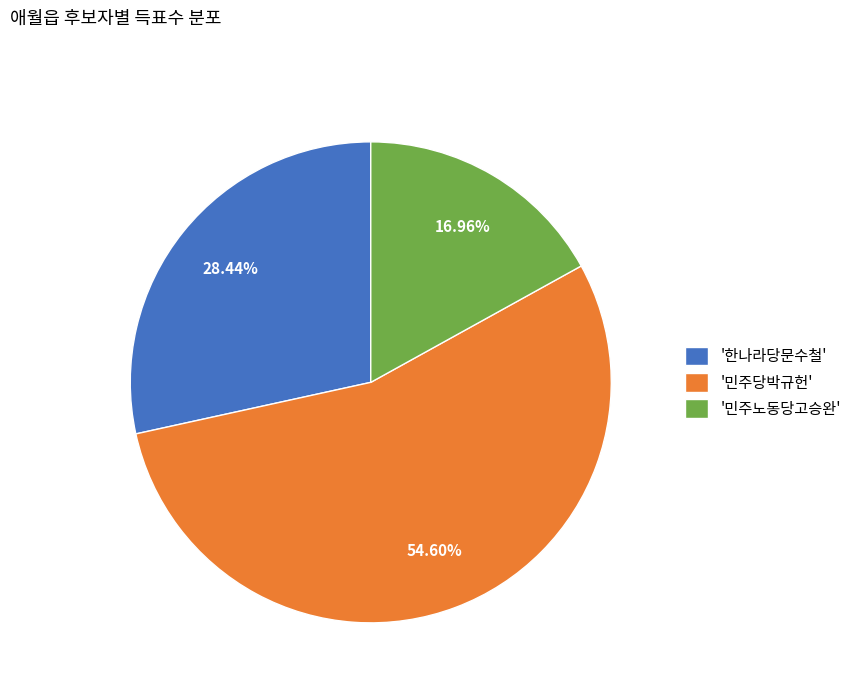

What is the largest slice in the pie chart?

'민주당박규헌'